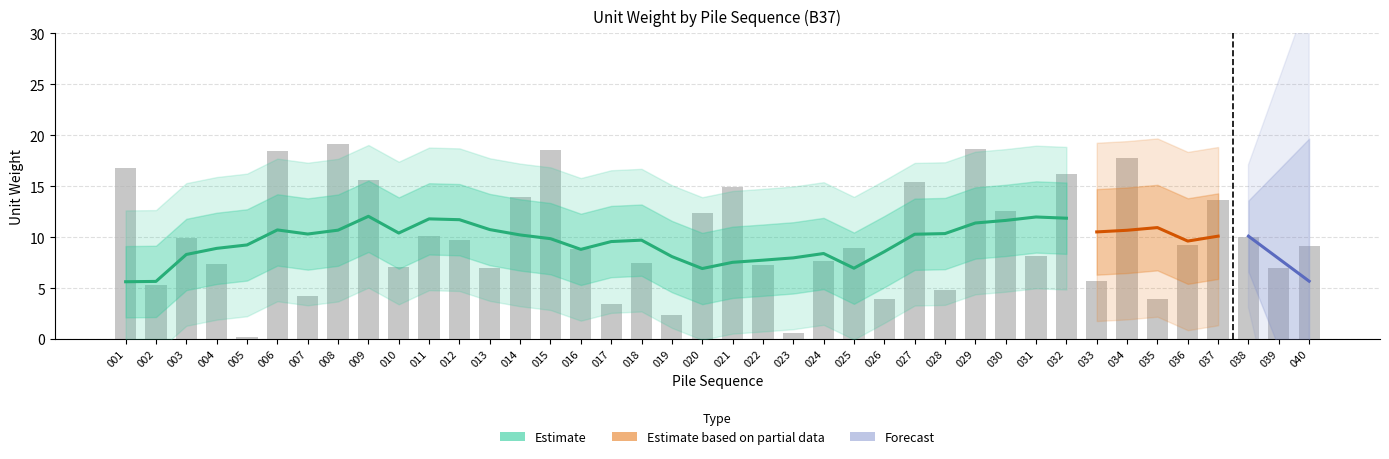

What is the difference between the values at 021 and 031?

6.8